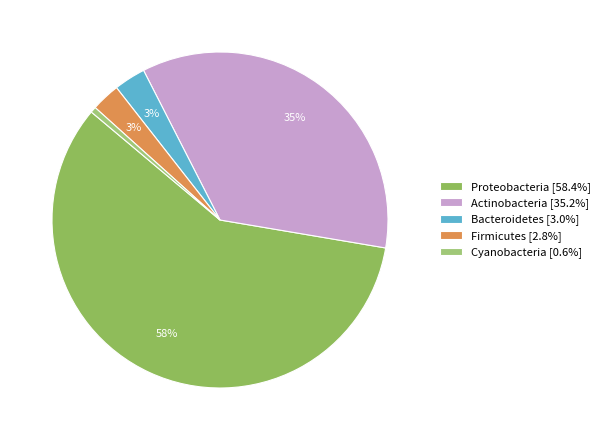

How many slices are in this pie chart?

5